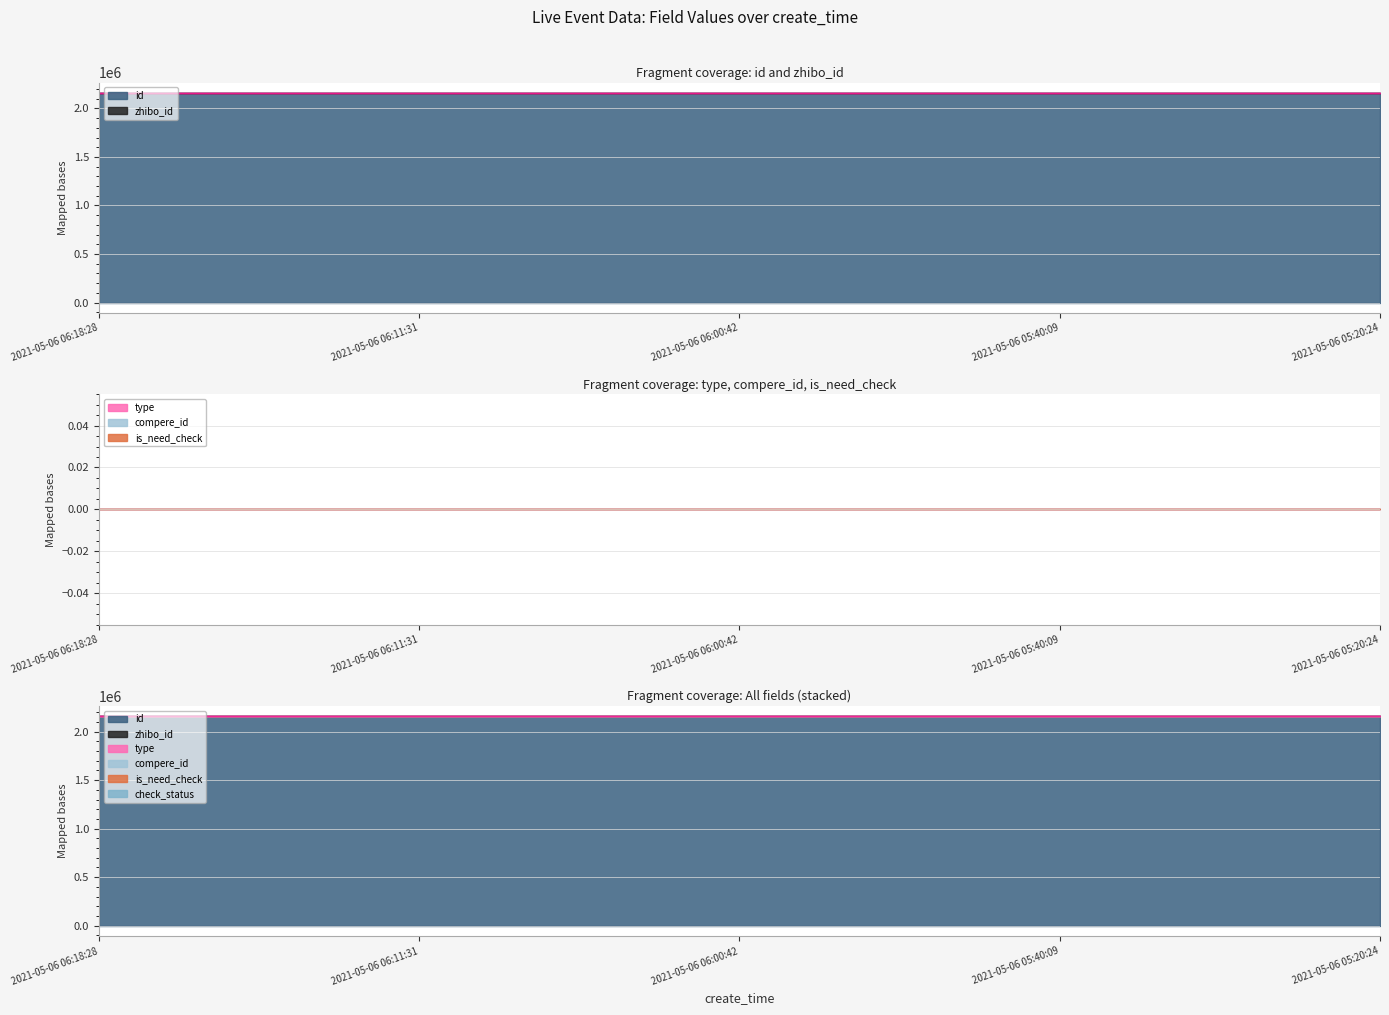

Which series has the largest range (max minus min)?

id